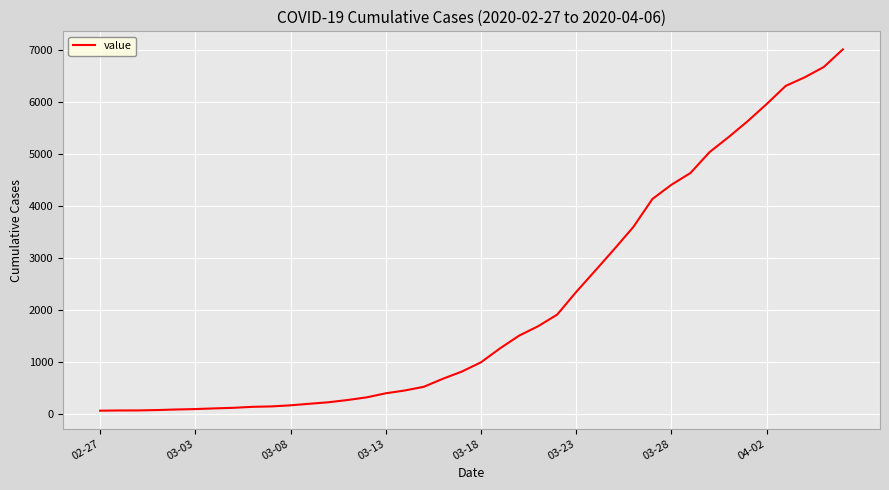

What is the maximum value shown in the chart?

7004